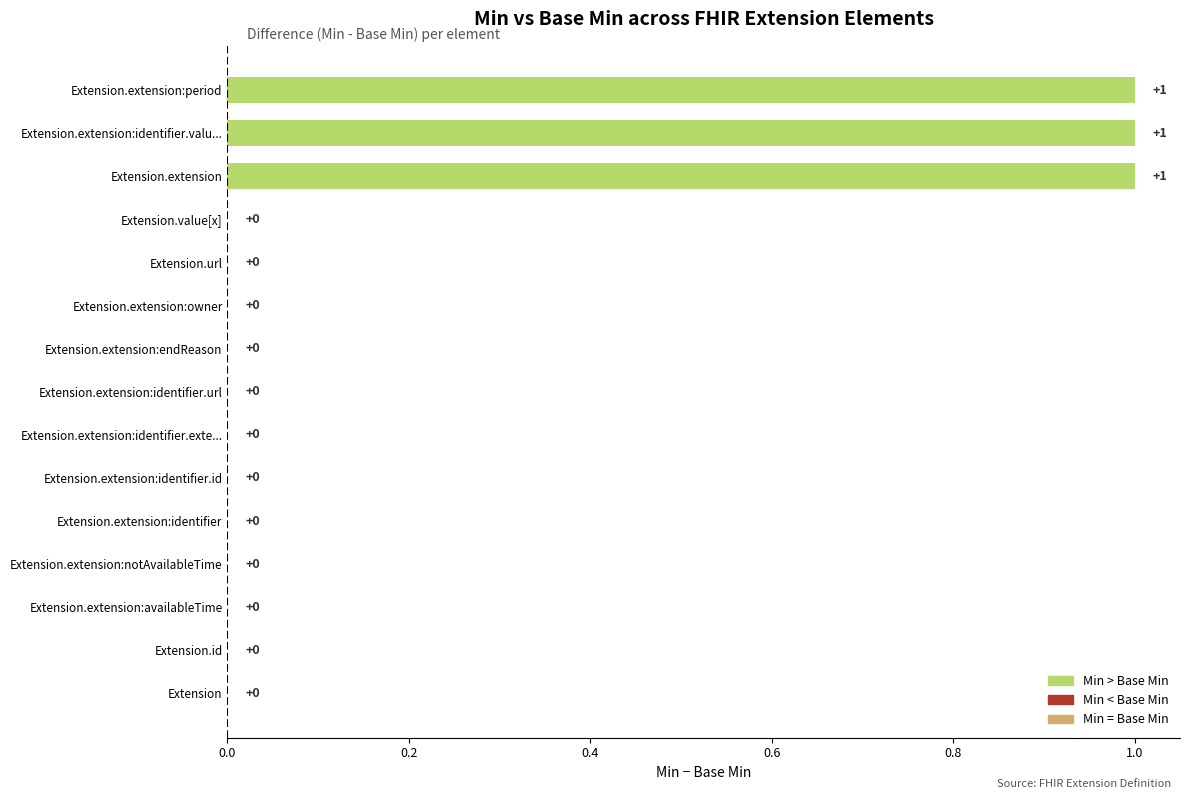

Are the bars horizontal?

Yes